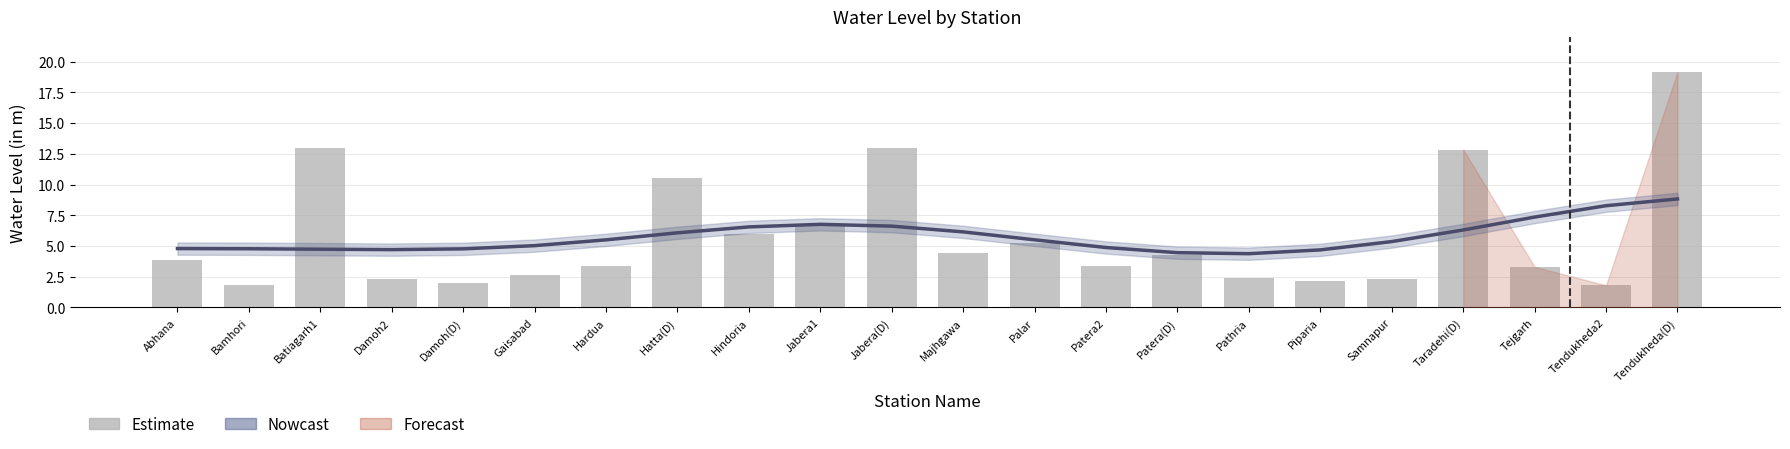

At which label is Estimate closest to 10?

Hatta(D)